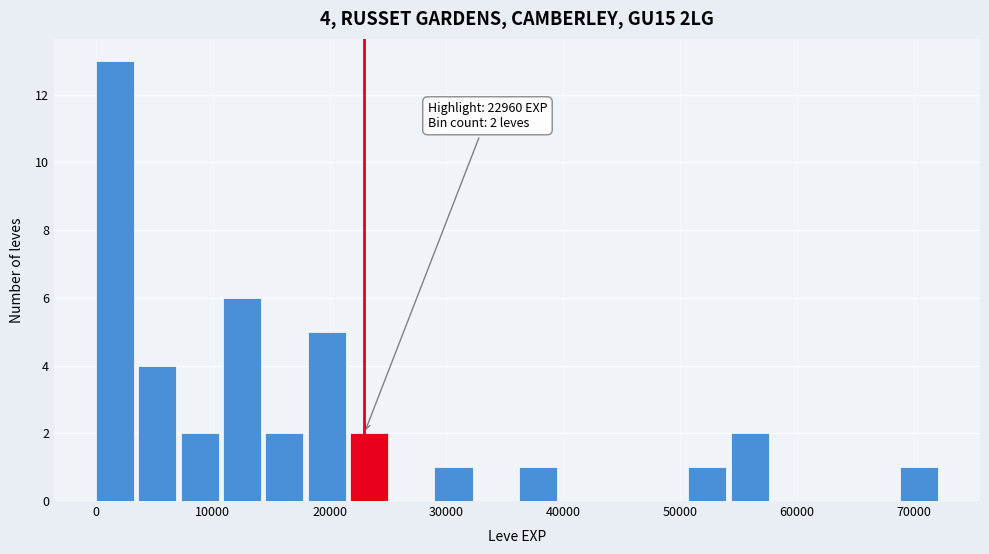

Read against the x-axis, roughly where is the centre of the tallest bar?

2000